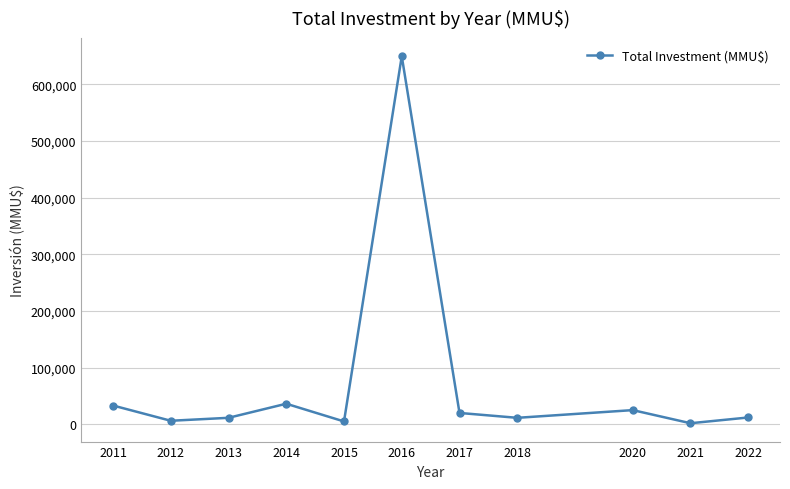

Where is the first local maximum?

2014